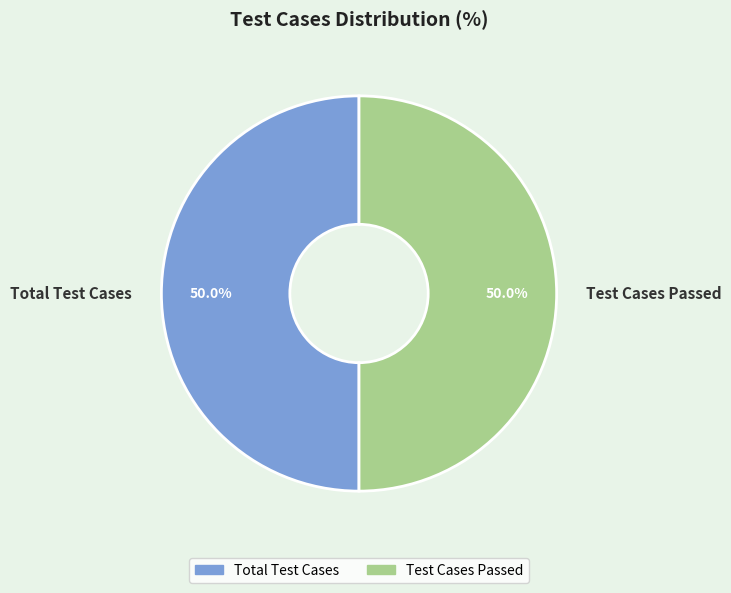

Count the number of slices in the pie.

2